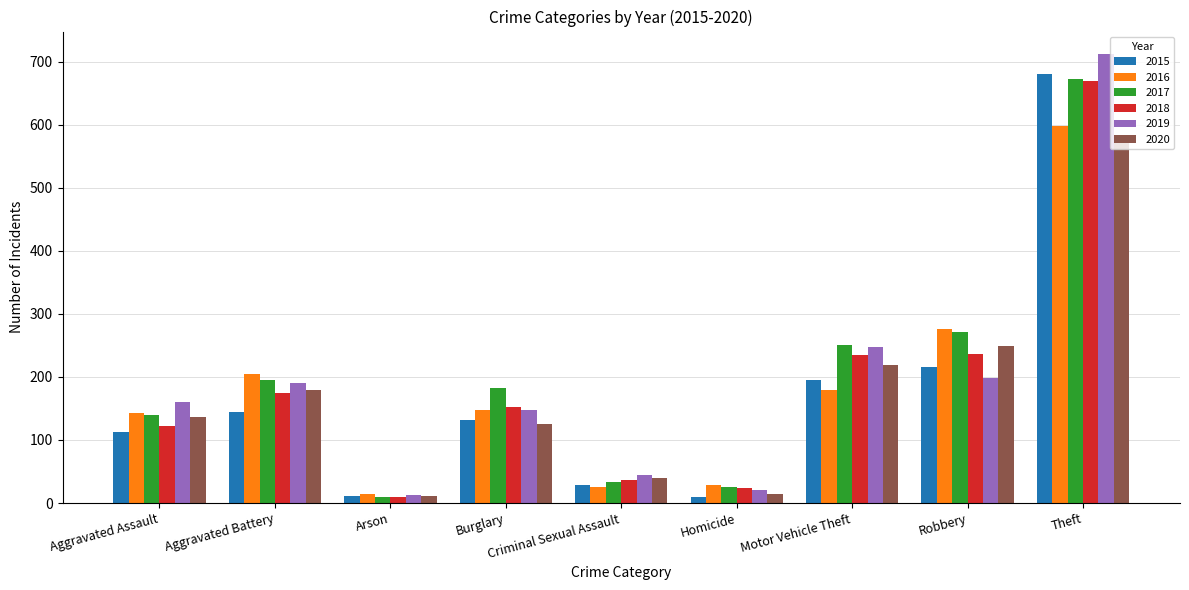

Count the number of data series in this chart.

6